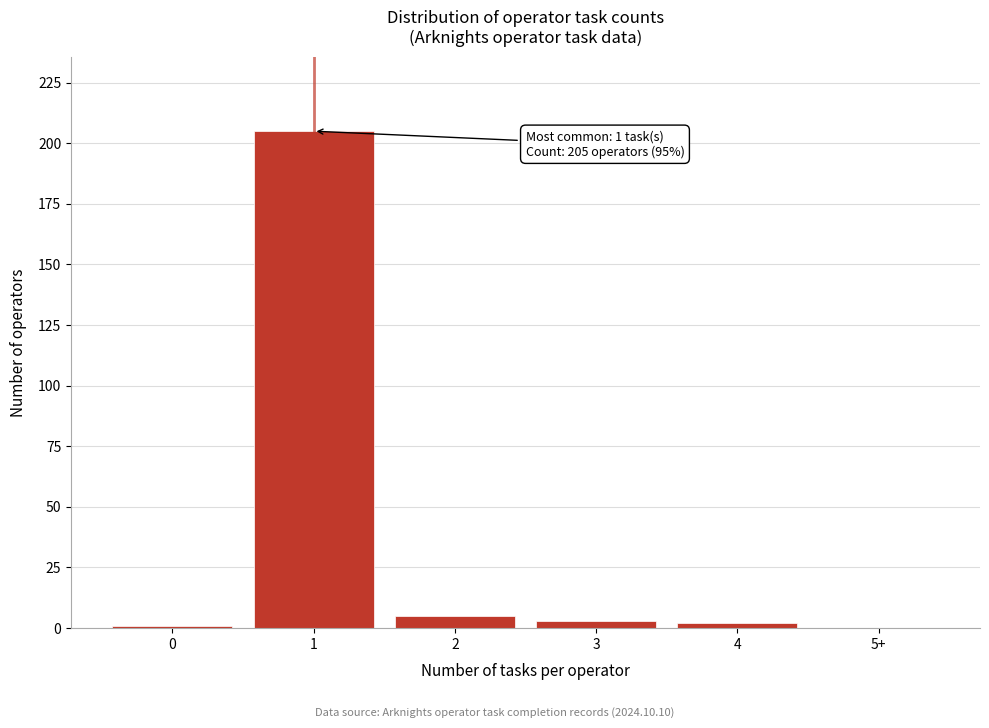

Reading left to right, transcribe all the data shown in this chart.

0=1	1=205	2=5	3=3	4=2	5+=0